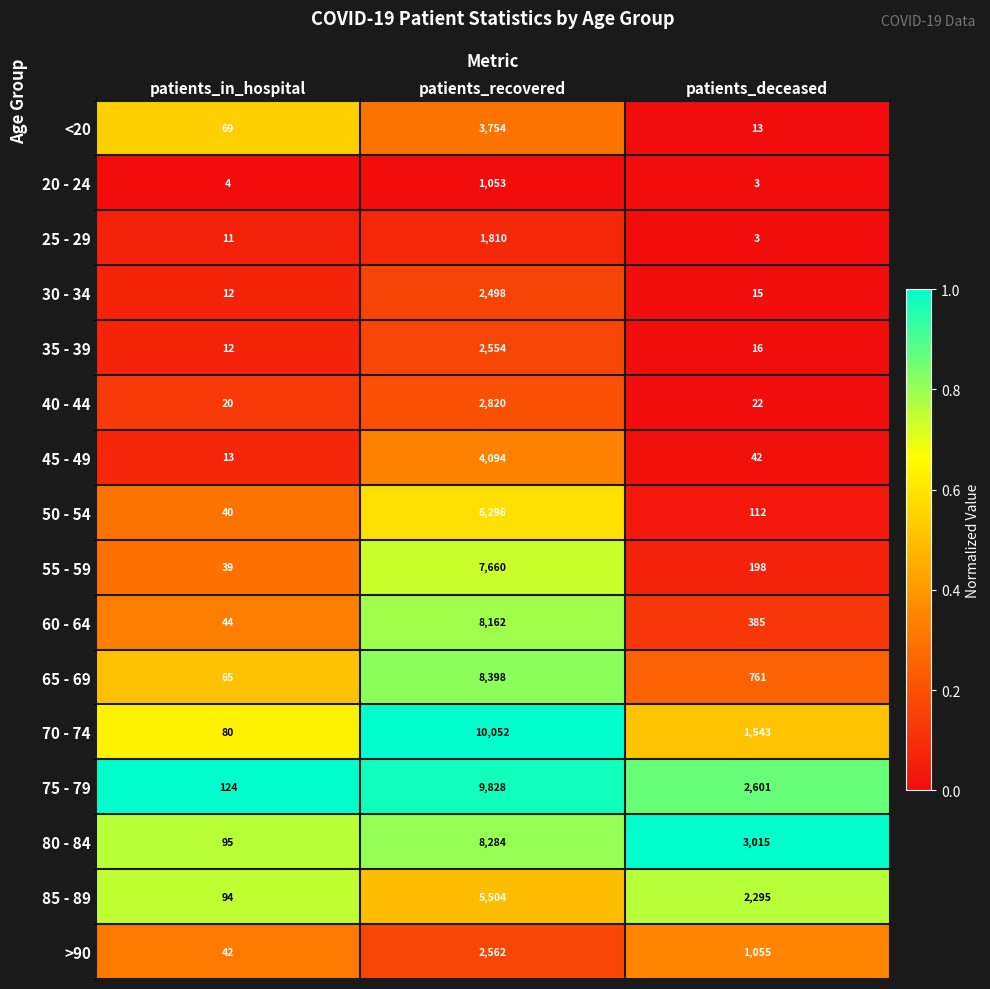

What is the total value across all series at patients_recovered?

85329